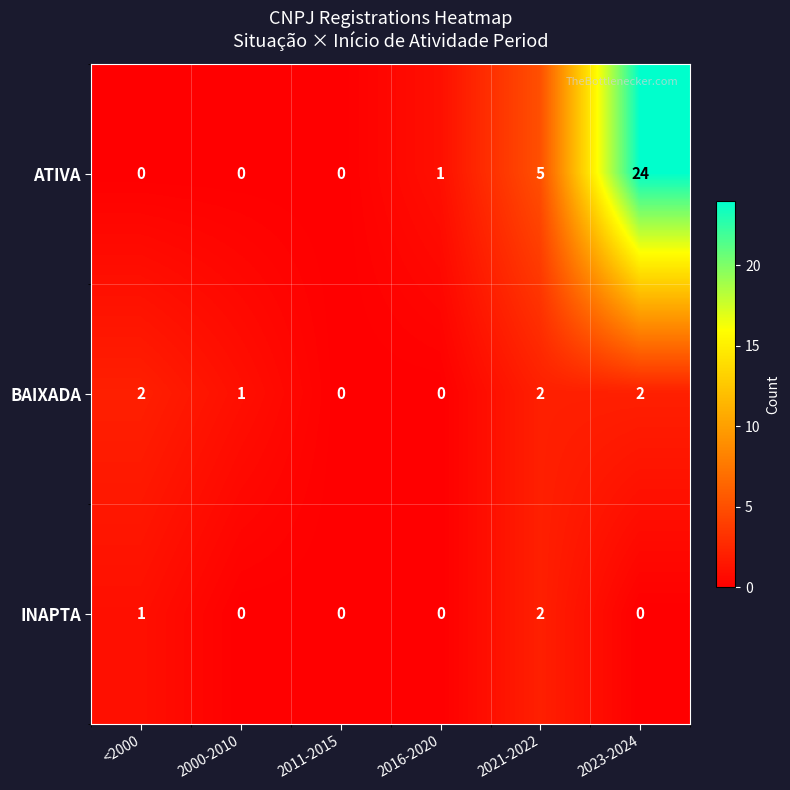

Rank the series at <2000 from lowest to highest value.

ATIVA, INAPTA, BAIXADA